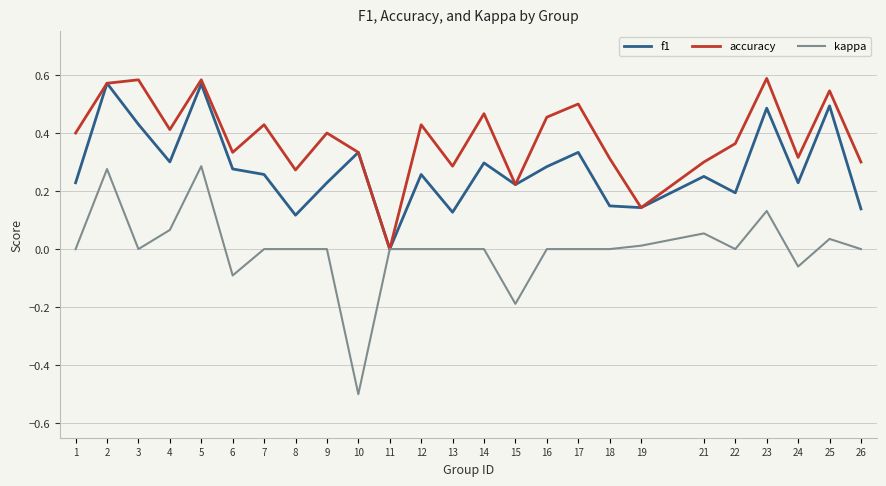

Is it true that kappa equals 0.0 at 1?

True